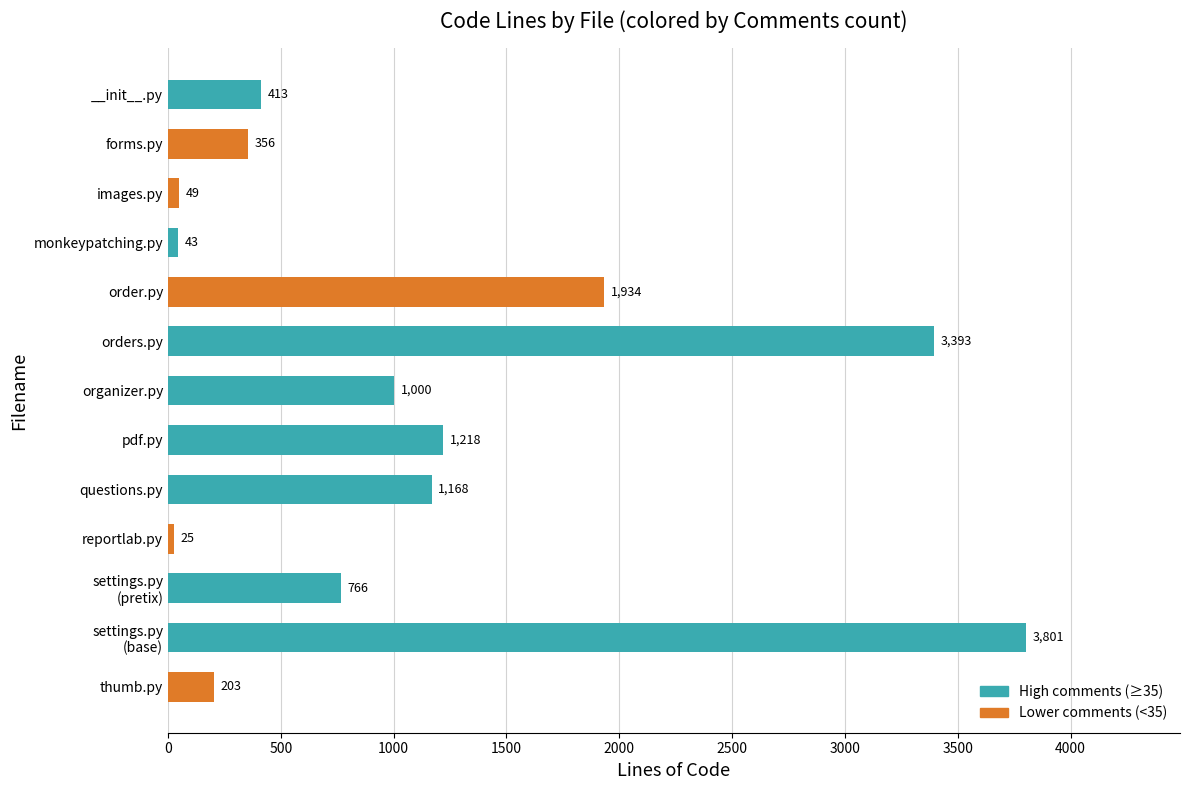

Reading bottom to top, transcribe all the data shown in this chart.

203	3801	766	25	1168	1218	1000	3393	1934	43	49	356	413